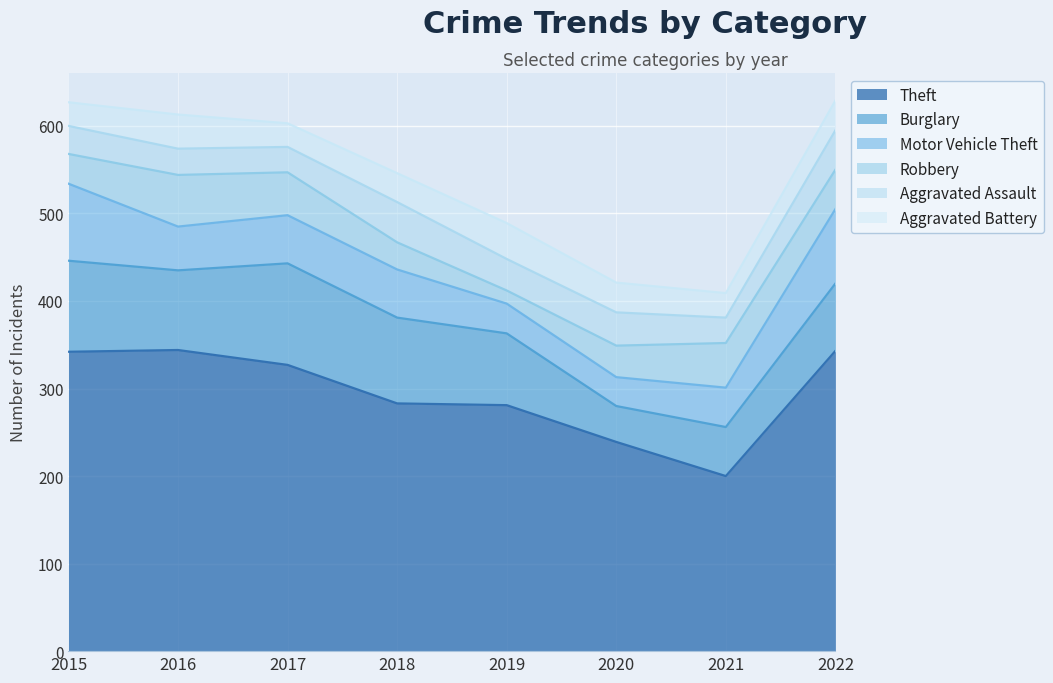

Which series has the widest spread of values?

Theft